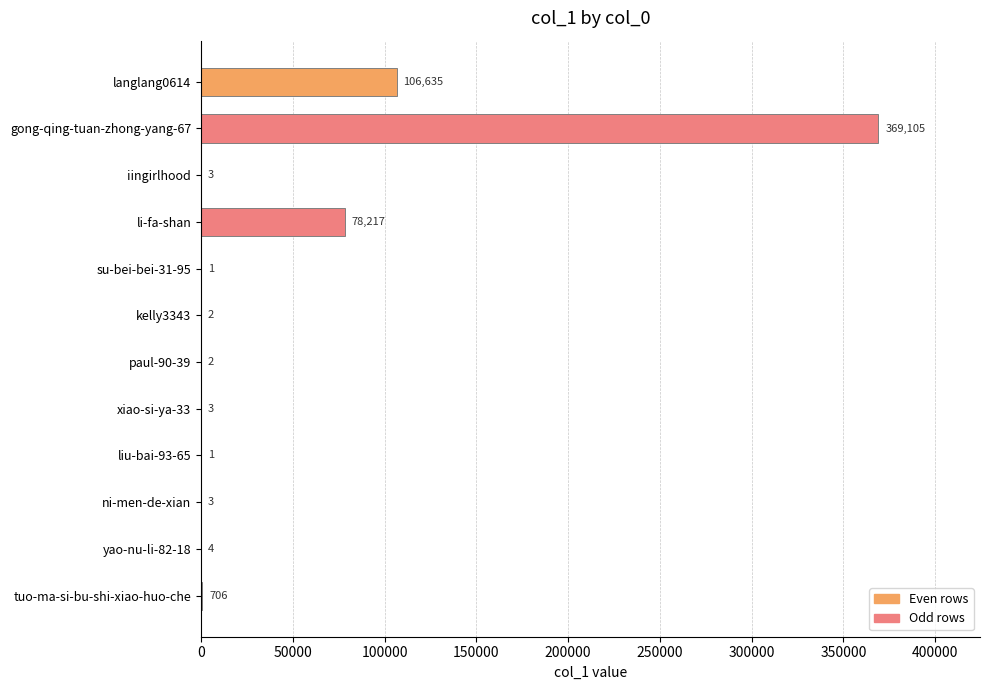

What is the sum of all values?

554682